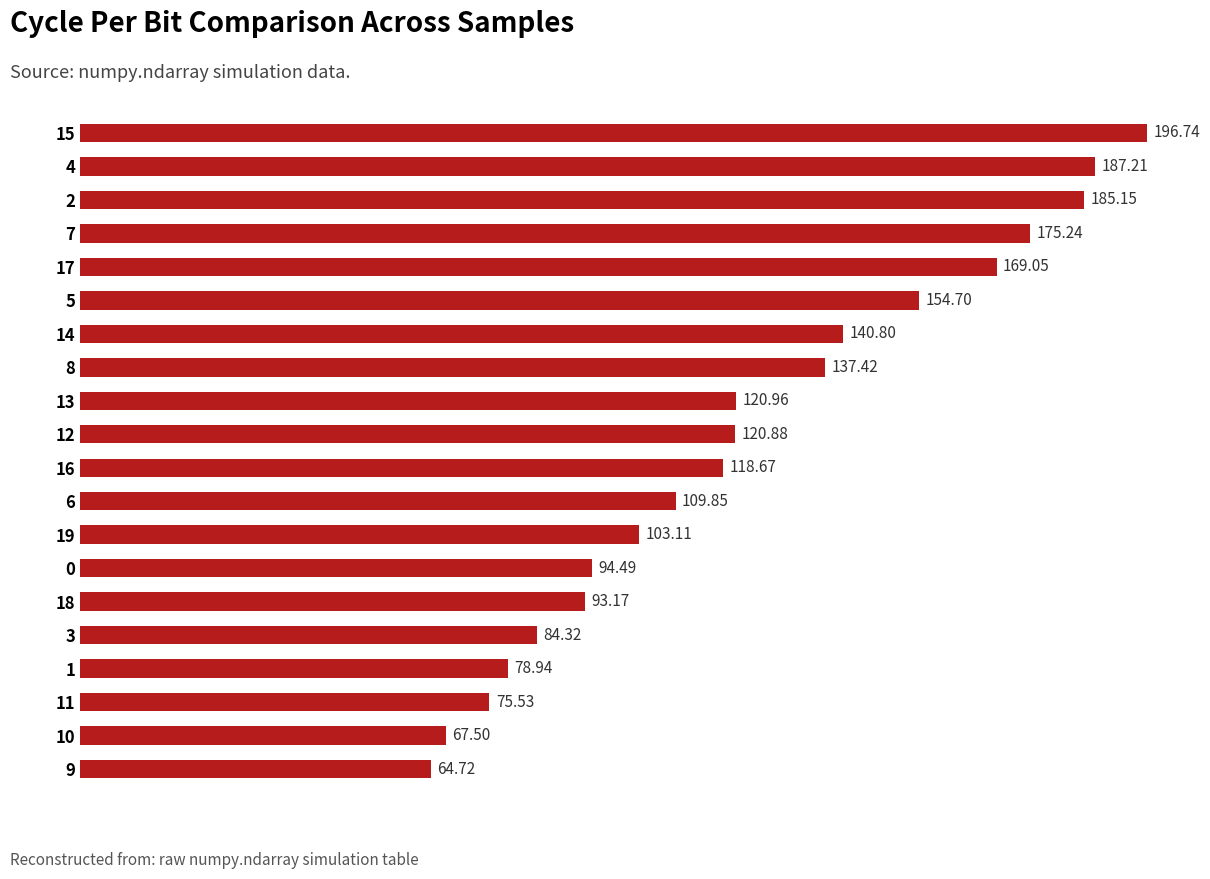

What is the smallest value displayed?

64.7